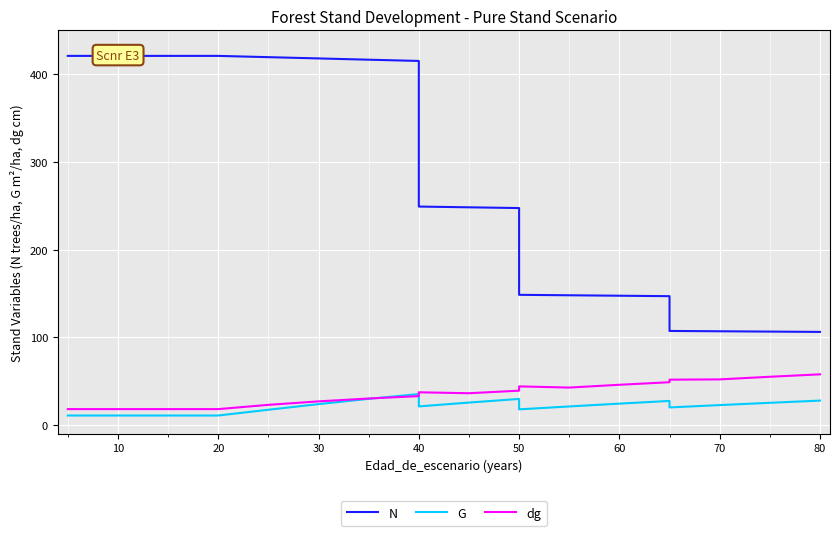

True or false: G has a value of 10.8 at 10.

True